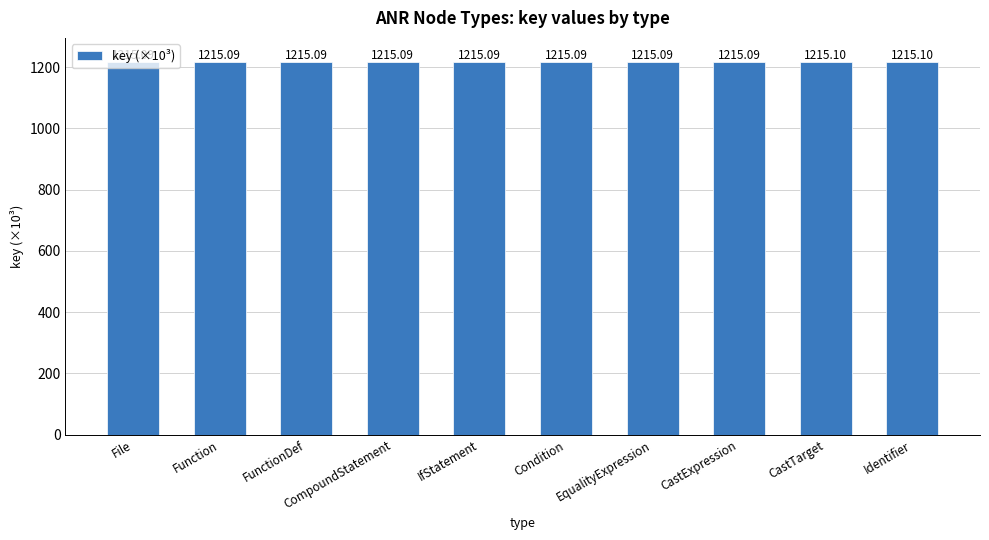

What position from the left is Identifier?

10